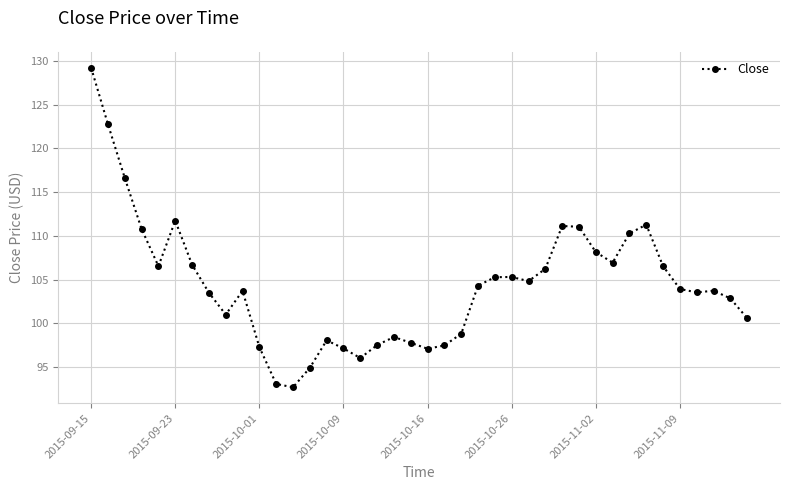

How many data points does each series have?

40